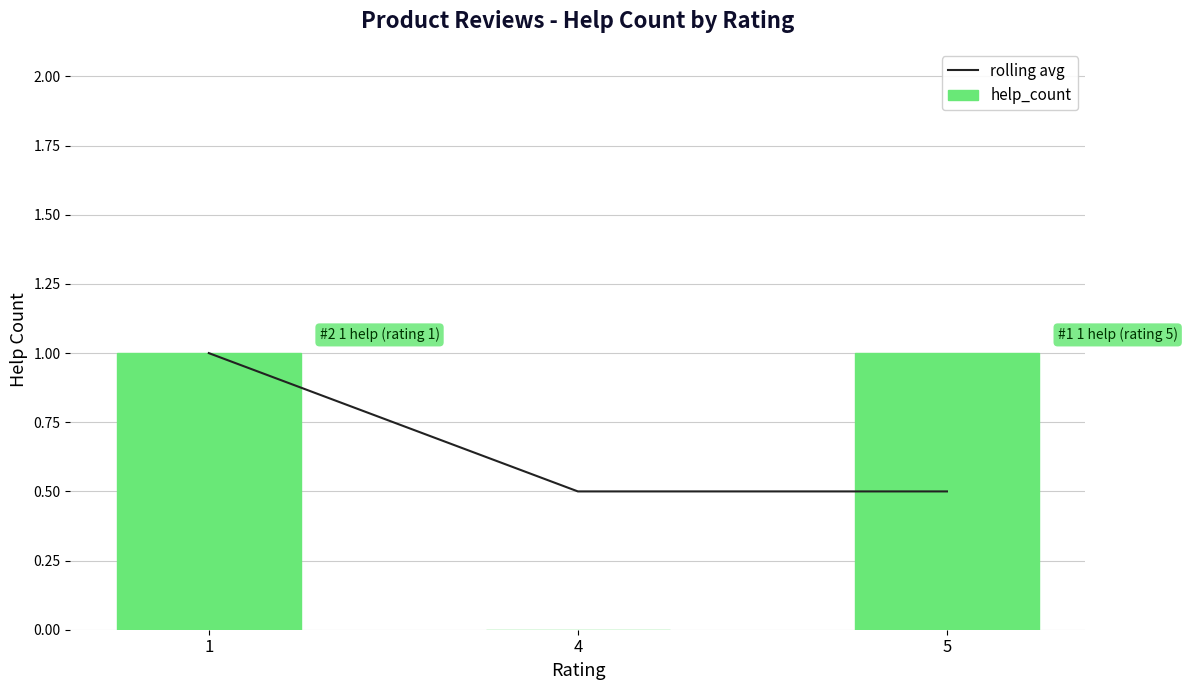

Which category has the lowest value across all series?

4